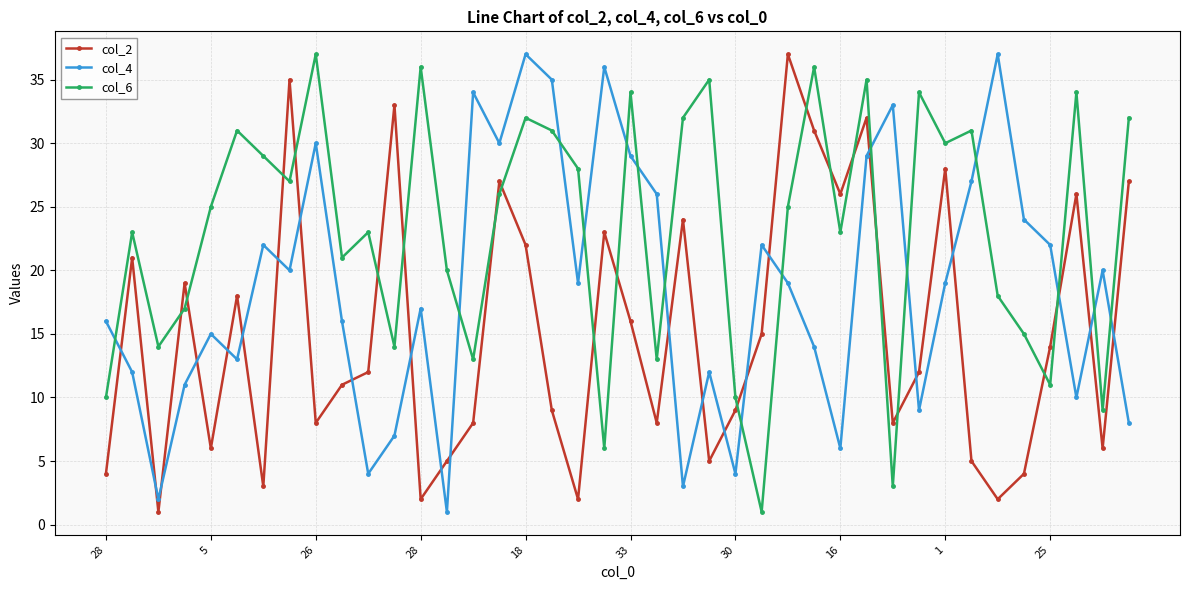

What is the maximum value shown in the chart?

37